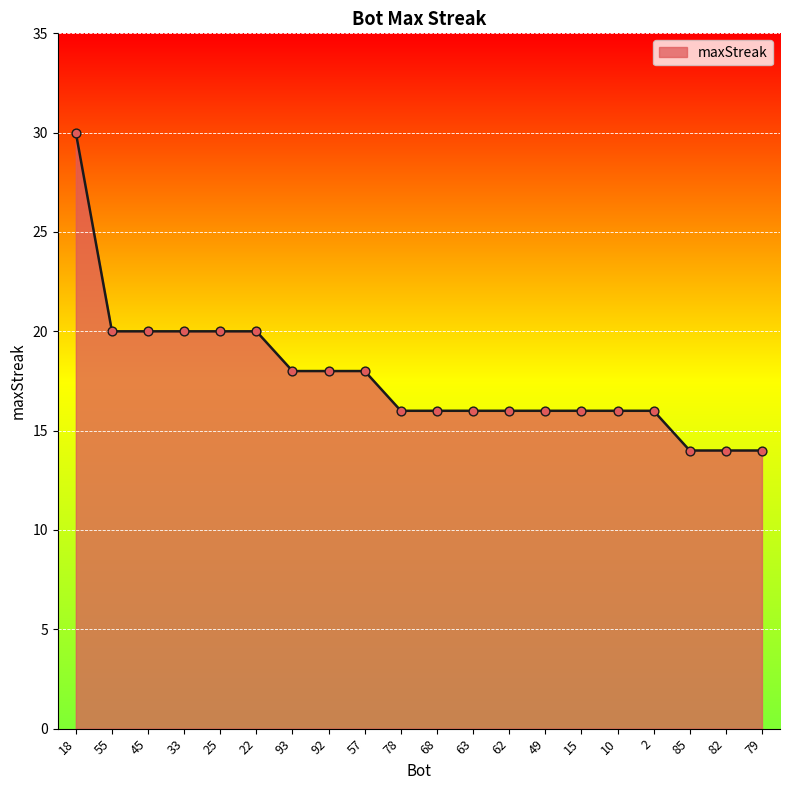

What is the change in value from 93 to 49?

-2